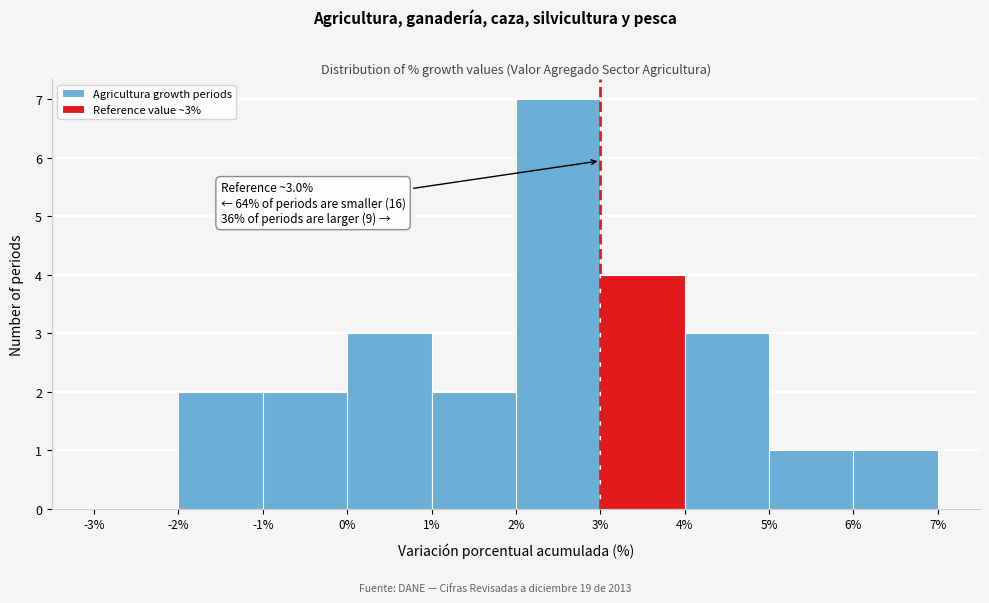

Over which range of the x-axis is the bar tallest?

2% to 3%